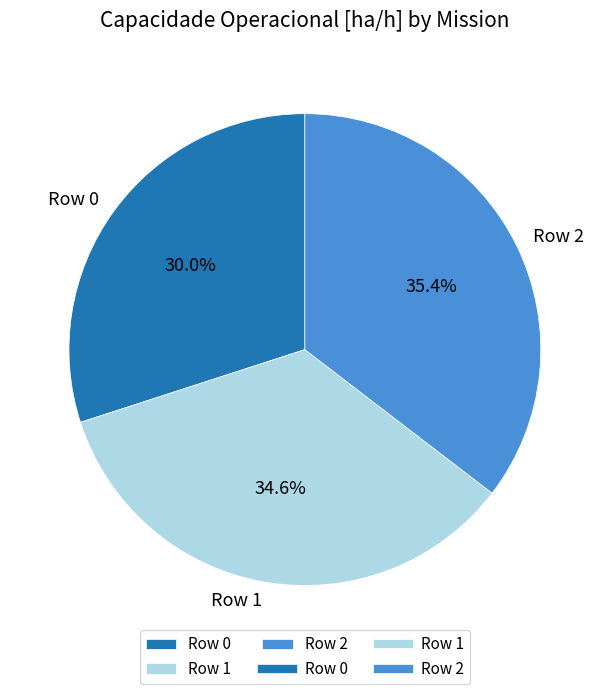

Is it true that Row 1 is 28% of the pie?

False